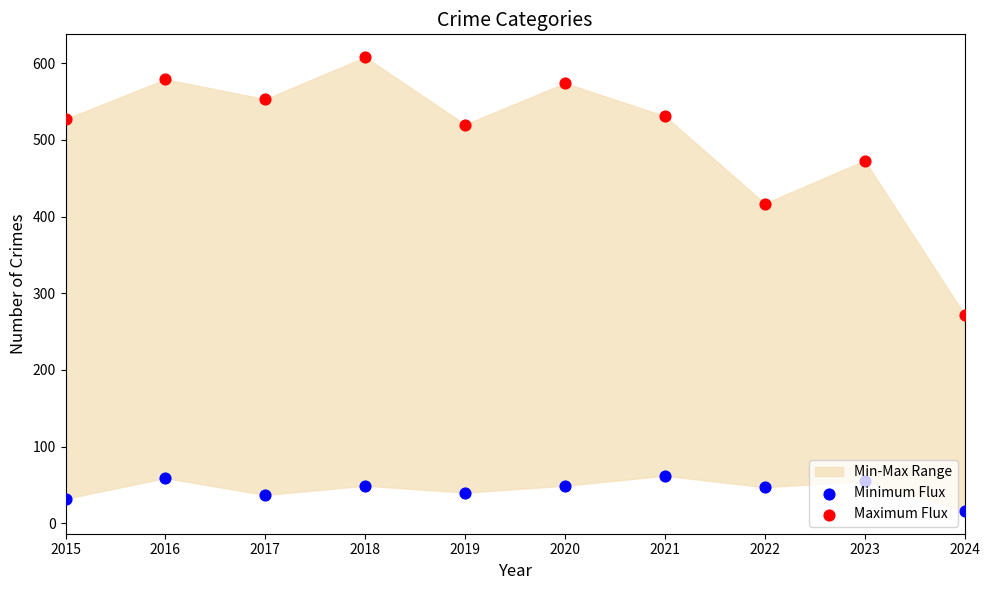

What is the total value across all series at 2020?

623